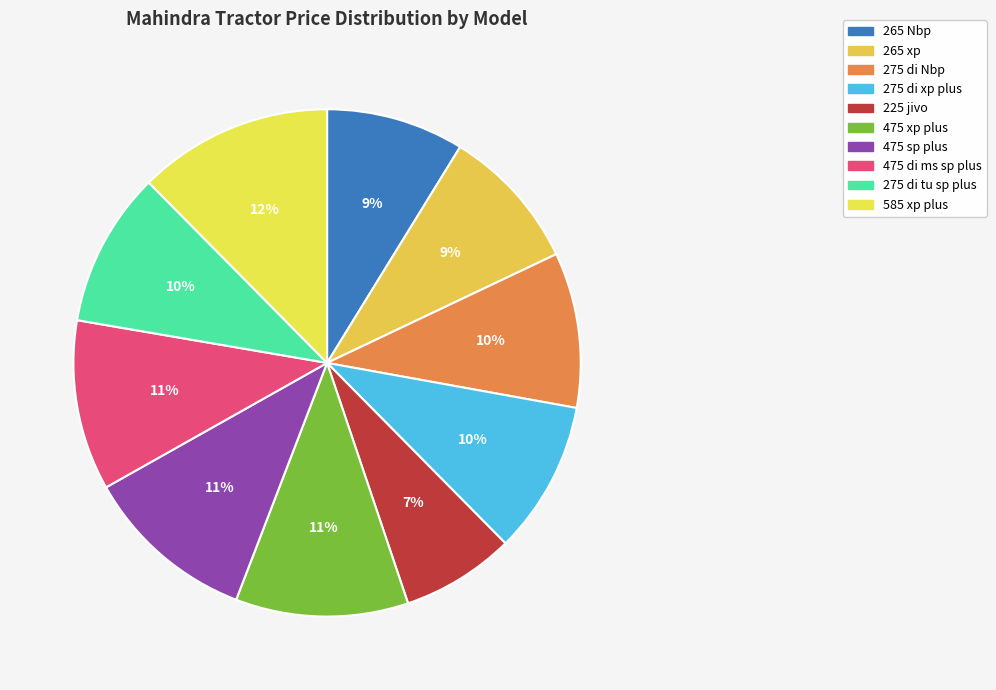

How much of the chart is everything except 225 jivo?

92.8%